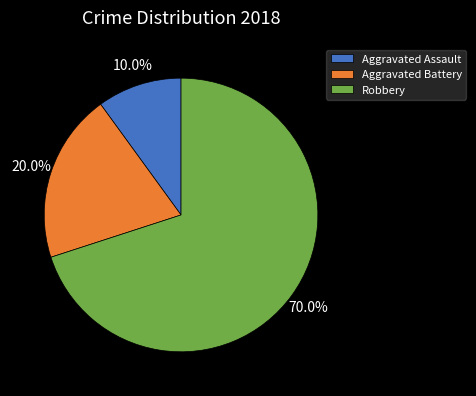

How many slices are in this pie chart?

3